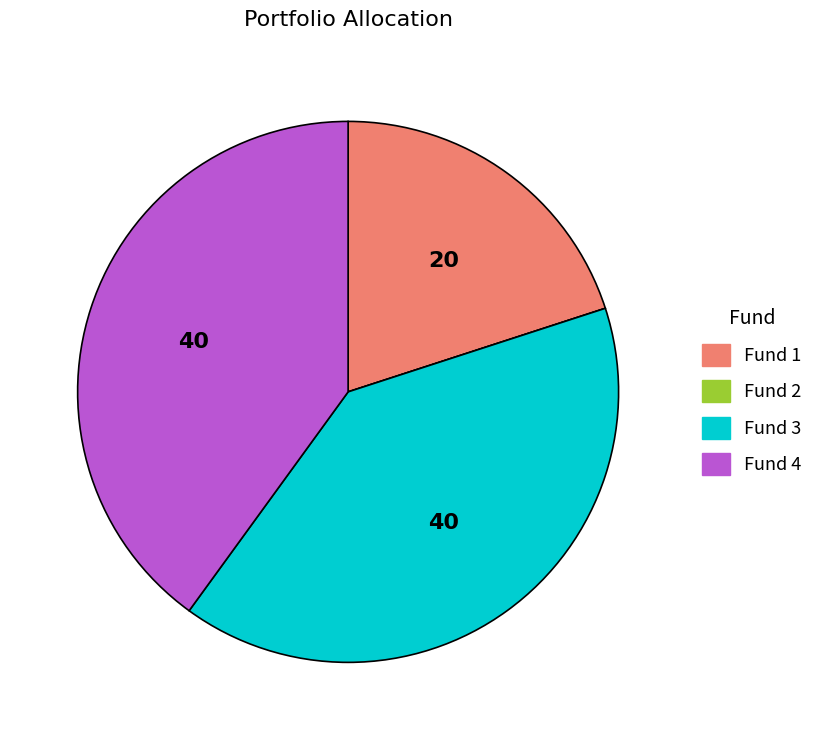

The Fund 1 slice represents 5% of the pie. True or false?

False